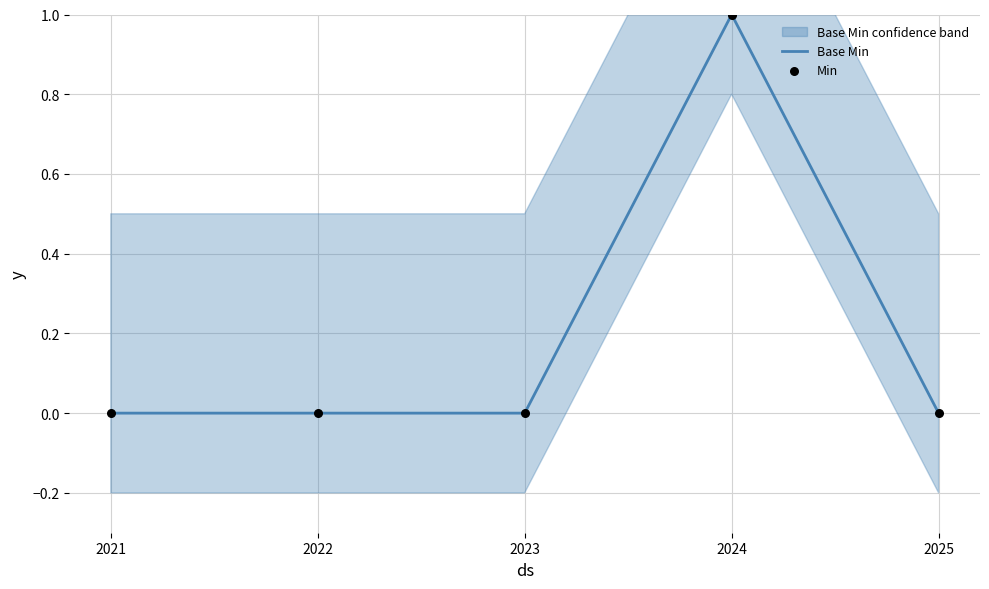

What is the total value across all series at 2024?

2